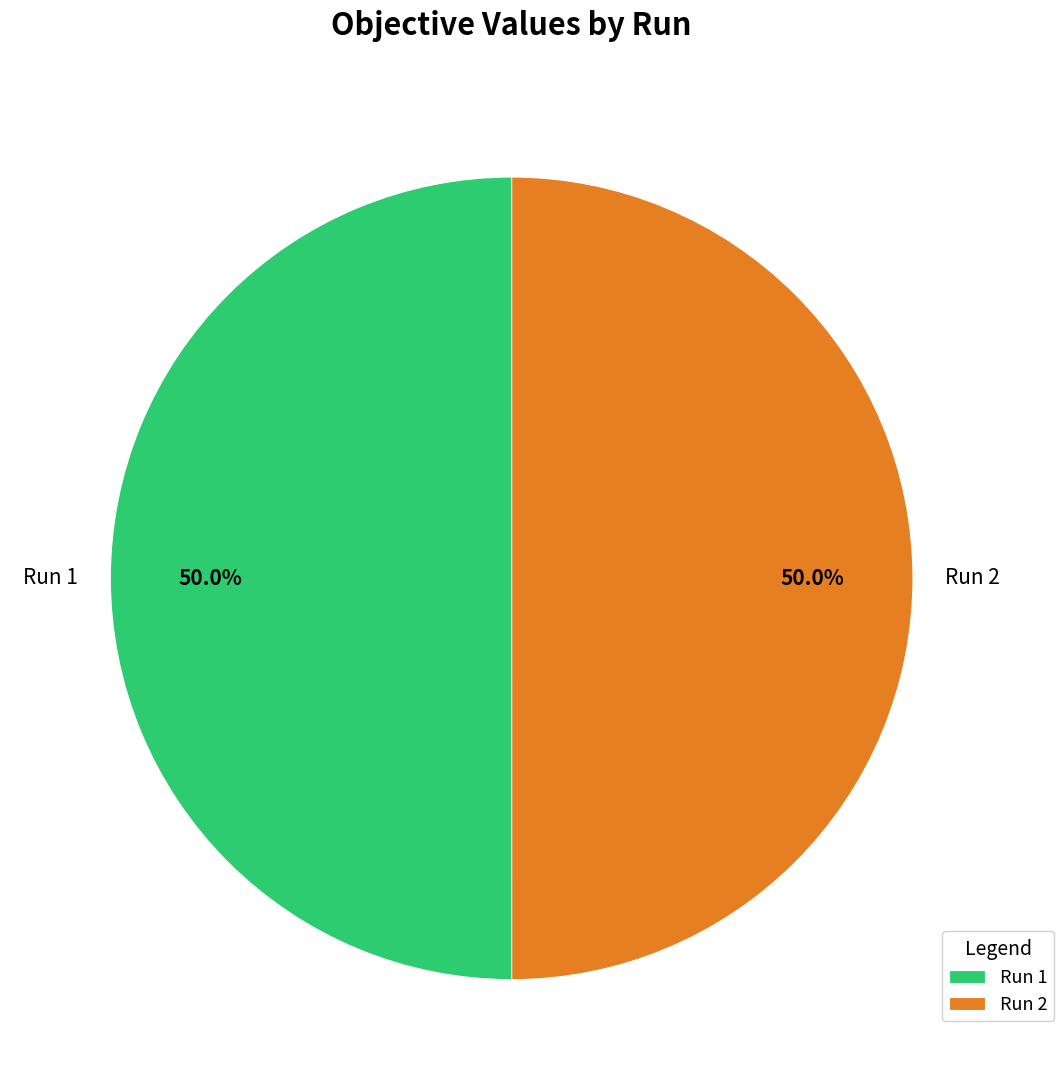

Combined, what portion of the pie is Run 2 and Run 1?

100.0%